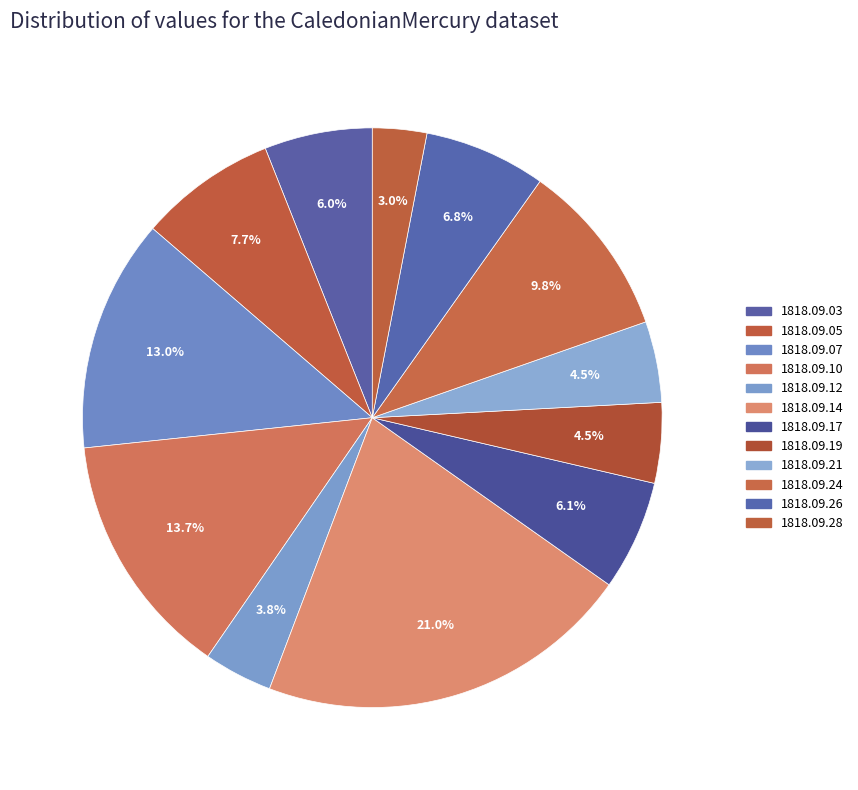

True or false: 1818.09.19 accounts for 4% of the total.

True